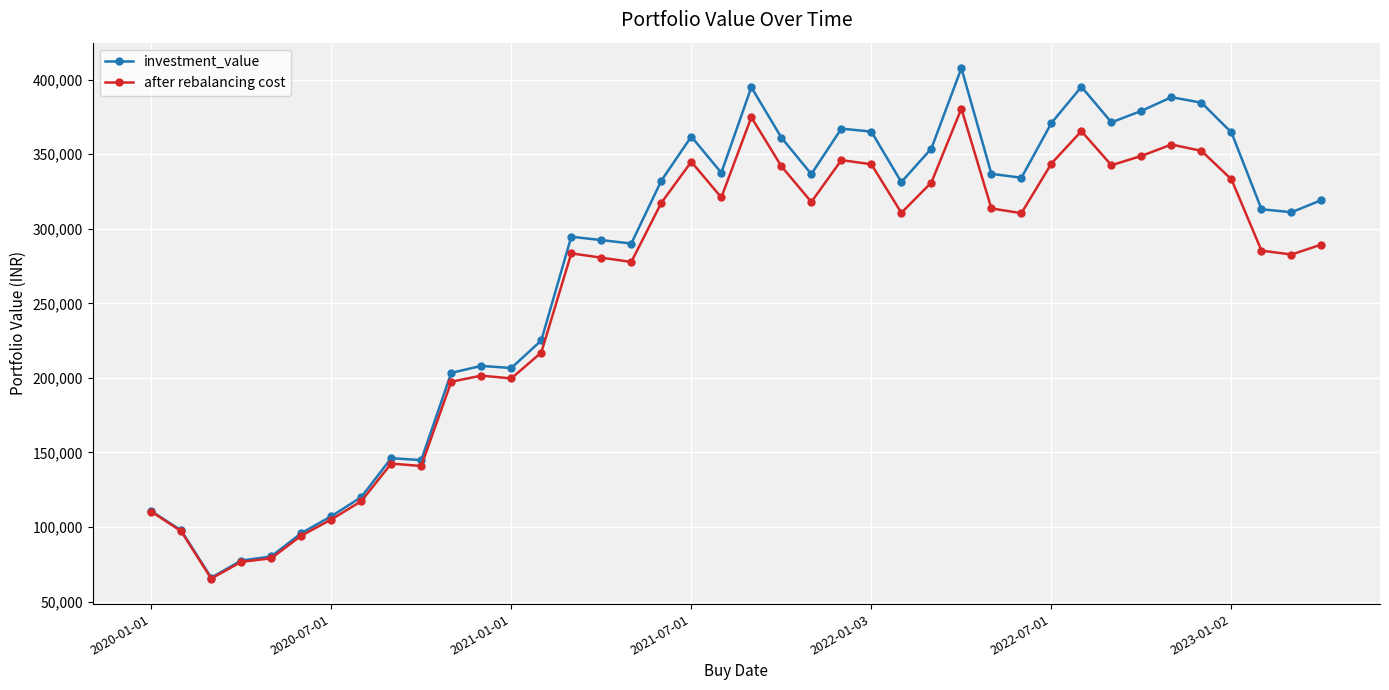

What is the highest value of the after rebalancing cost series?

380623.5